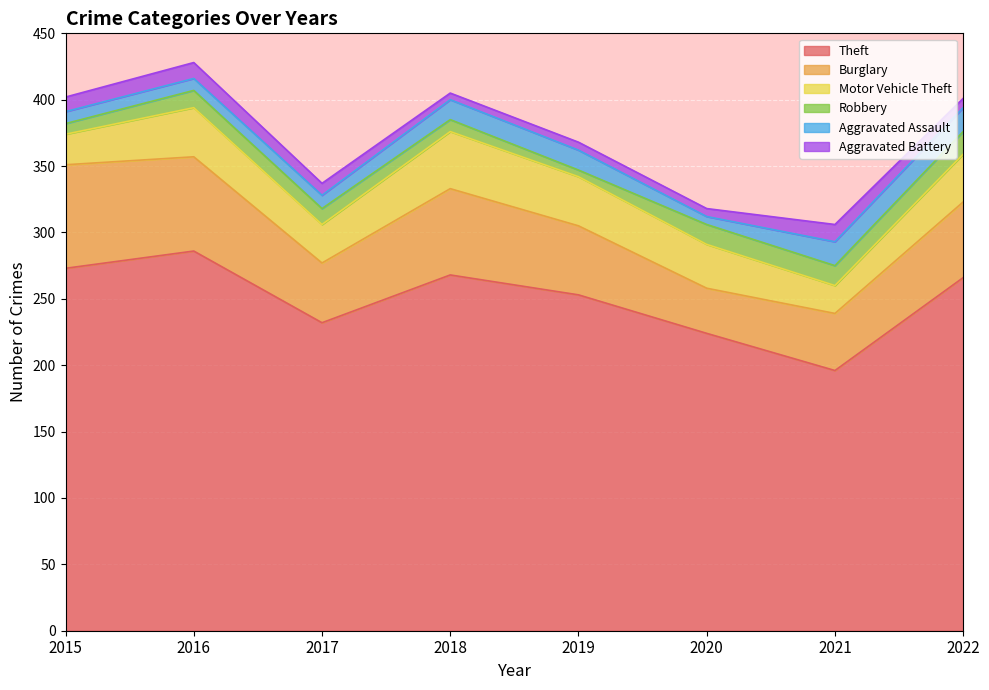

True or false: Robbery and Motor Vehicle Theft intersect in this chart.

False